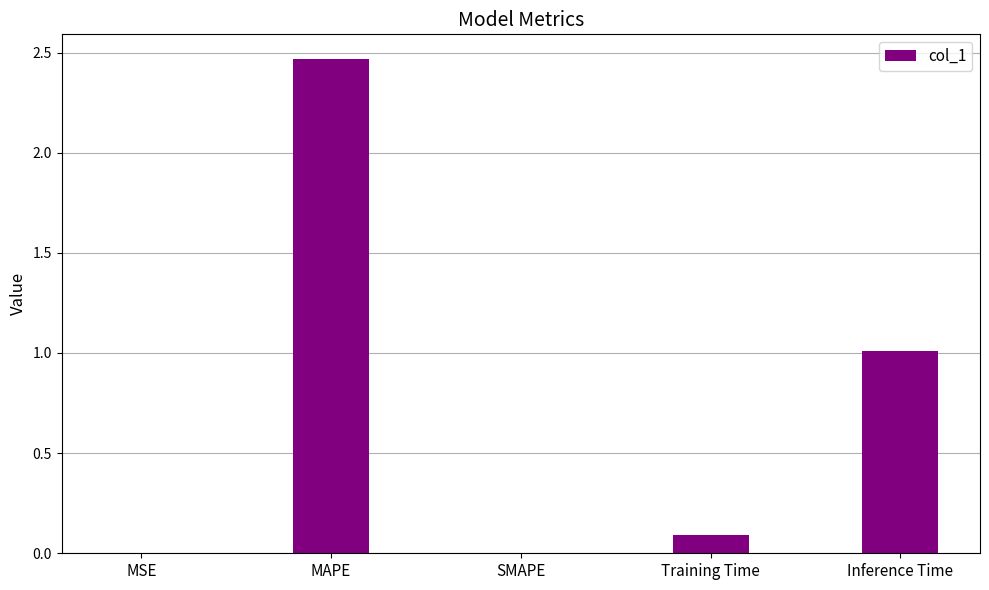

Read the value at Inference Time.

1.0